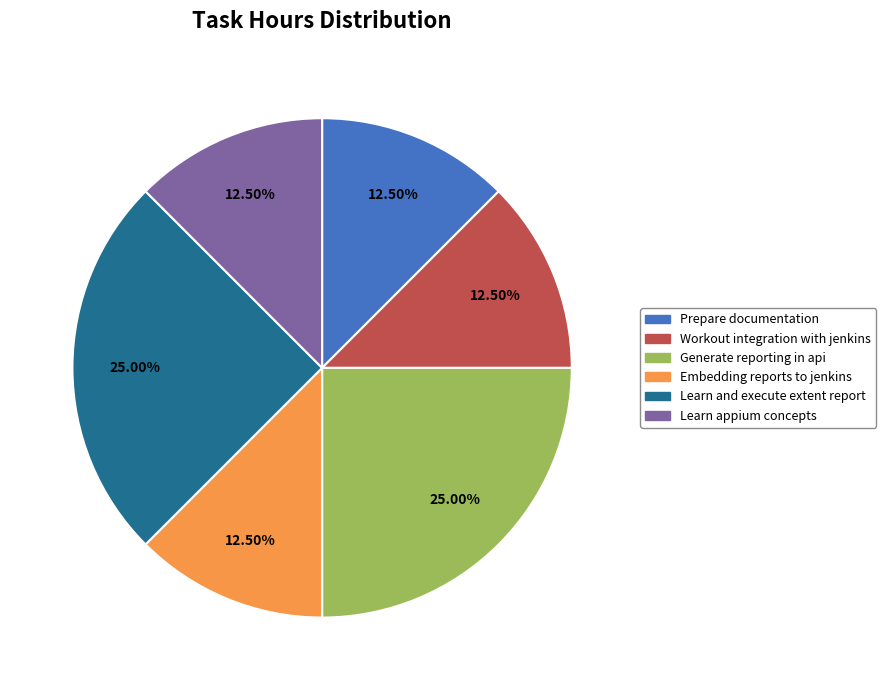

Is there any slice that represents more than half of the pie?

No